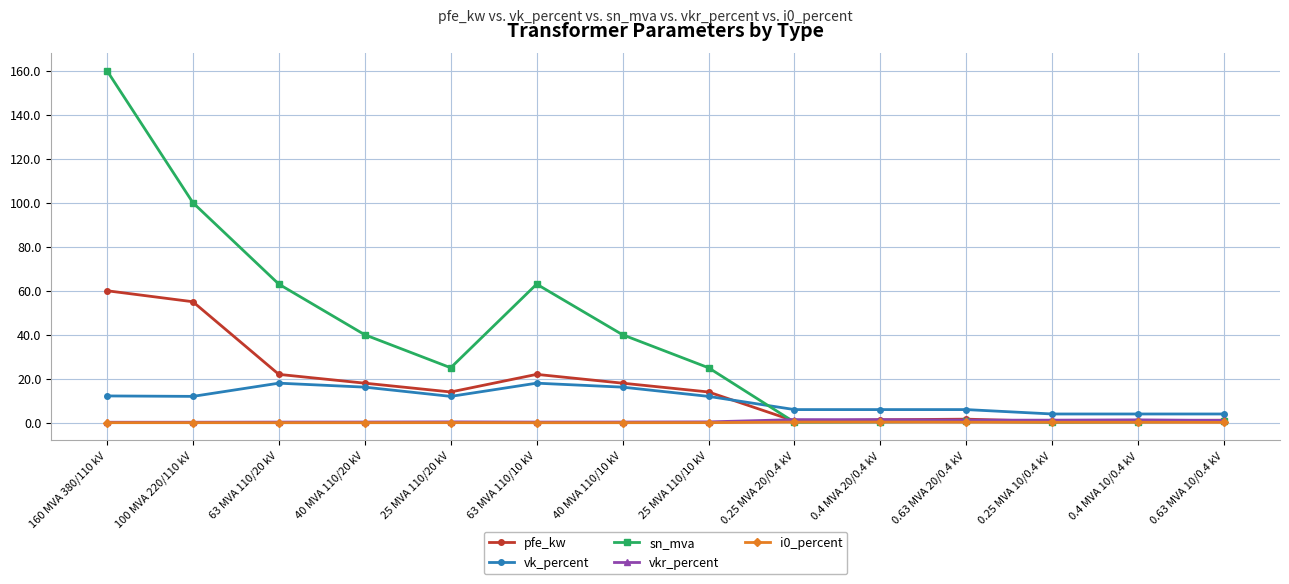

Does the chart have visible grid lines?

Yes